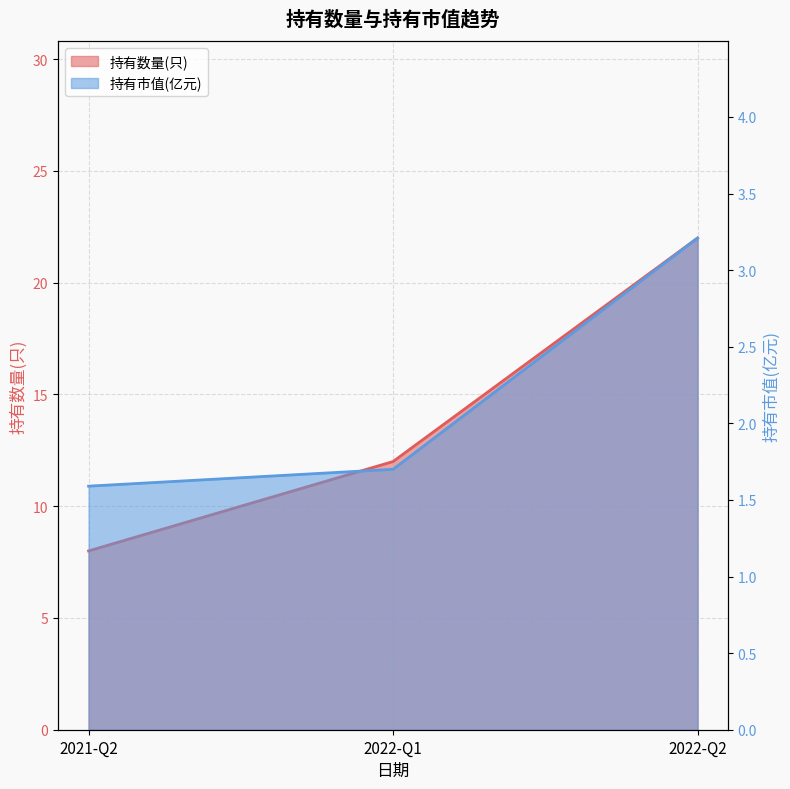

What is the total value across all series at 2022-Q2?

25.2